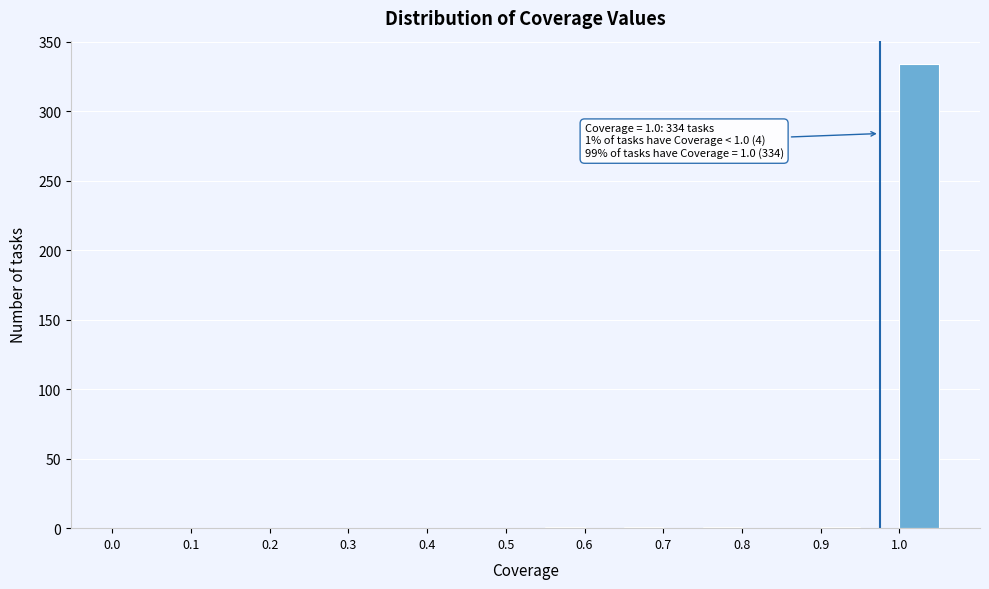

Over which range of the x-axis is the bar tallest?

1.00 to 1.05